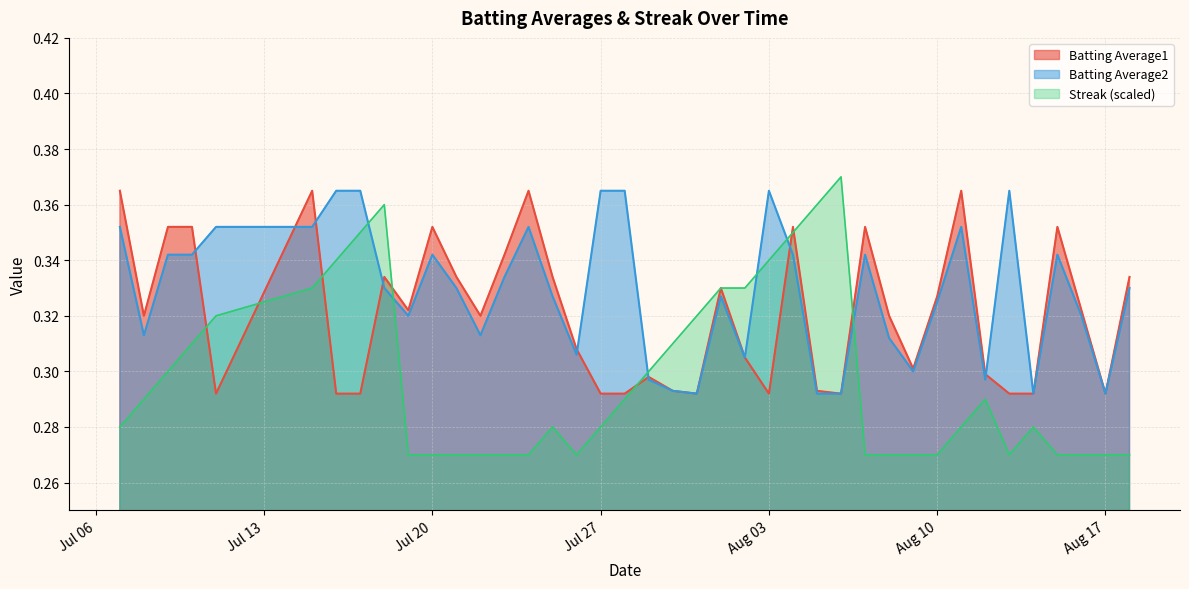

What are all the series names shown in the legend?

Batting Average1, Batting Average2, Streak (scaled)